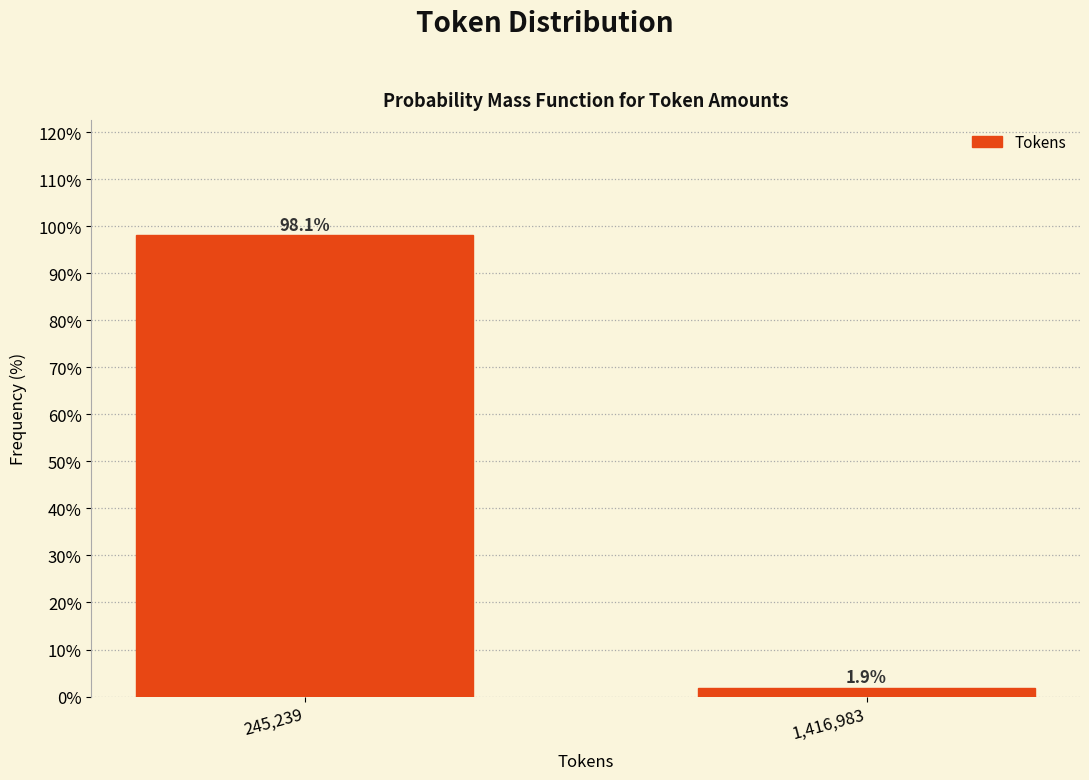

Reading right to left, list all the values displayed in this chart.

1.9	98.1